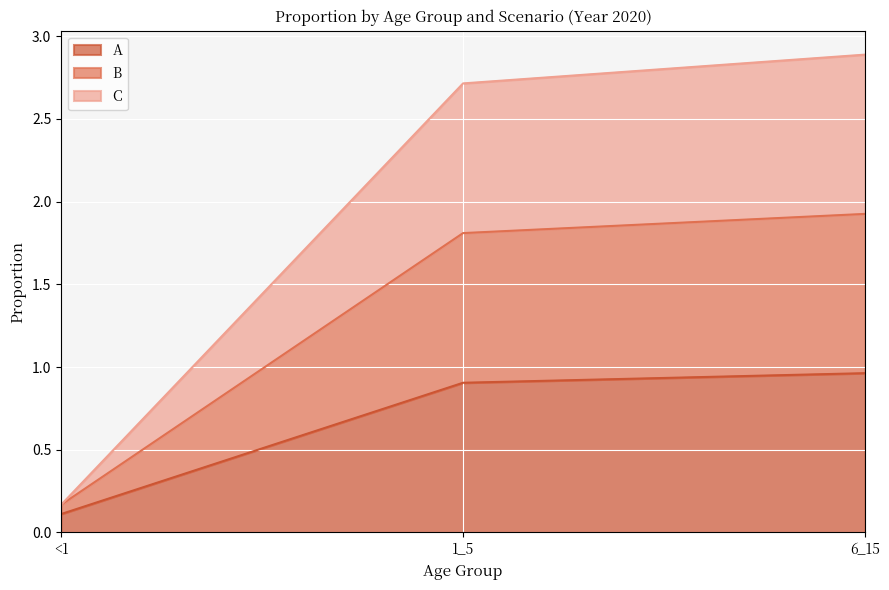

Read the C value at <1.

0.2